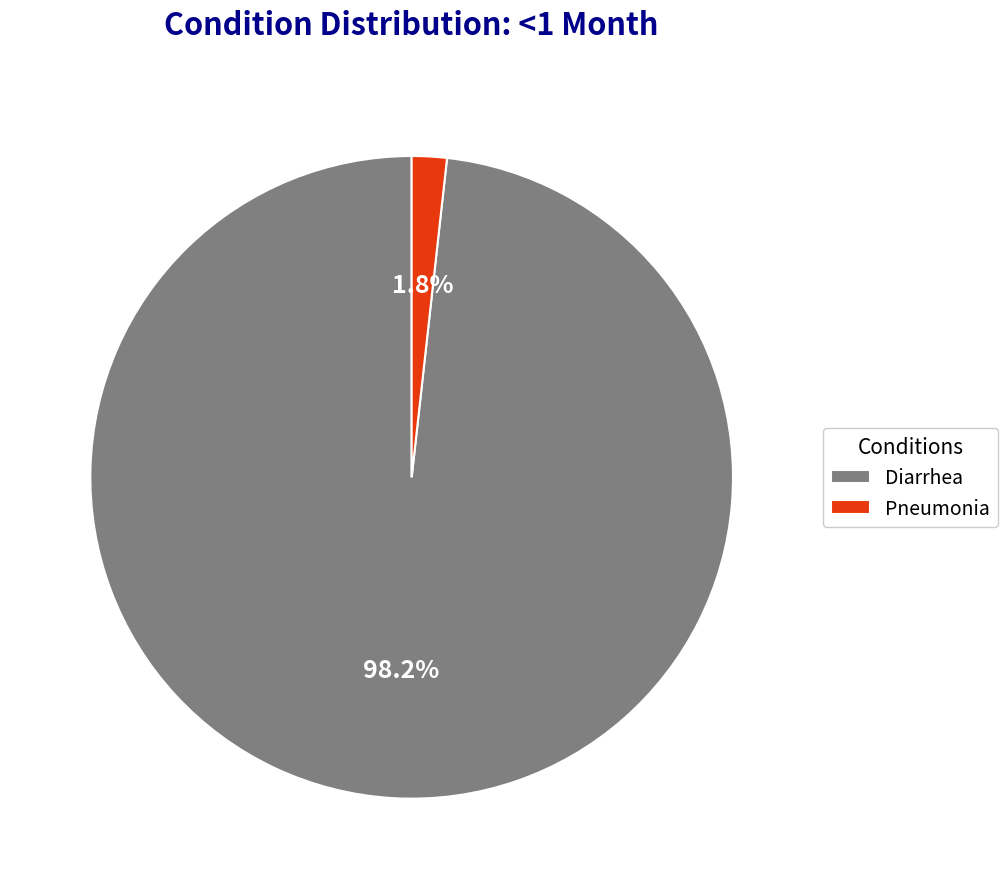

What percentage is the Diarrhea slice, to the nearest percent?

98%